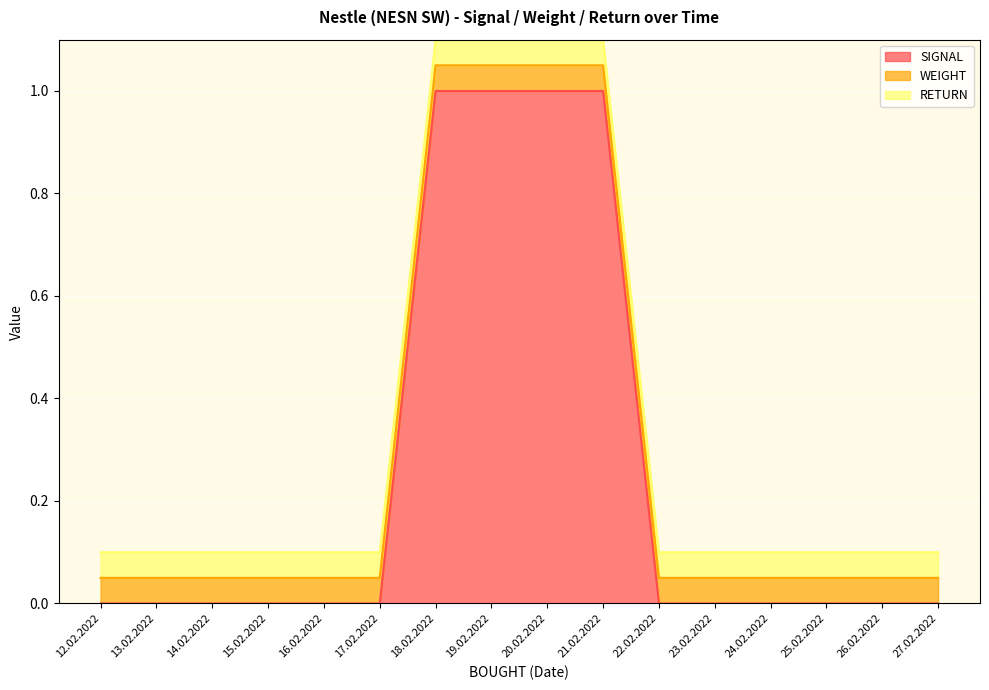

At how many categories does at least one series exceed 0?

16